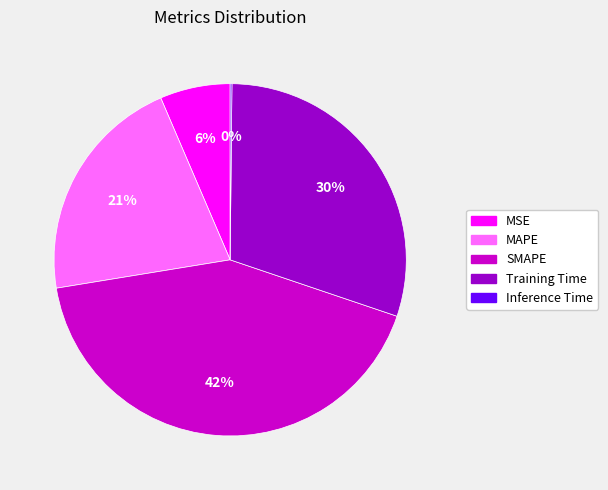

Which category has the biggest portion of the pie?

SMAPE